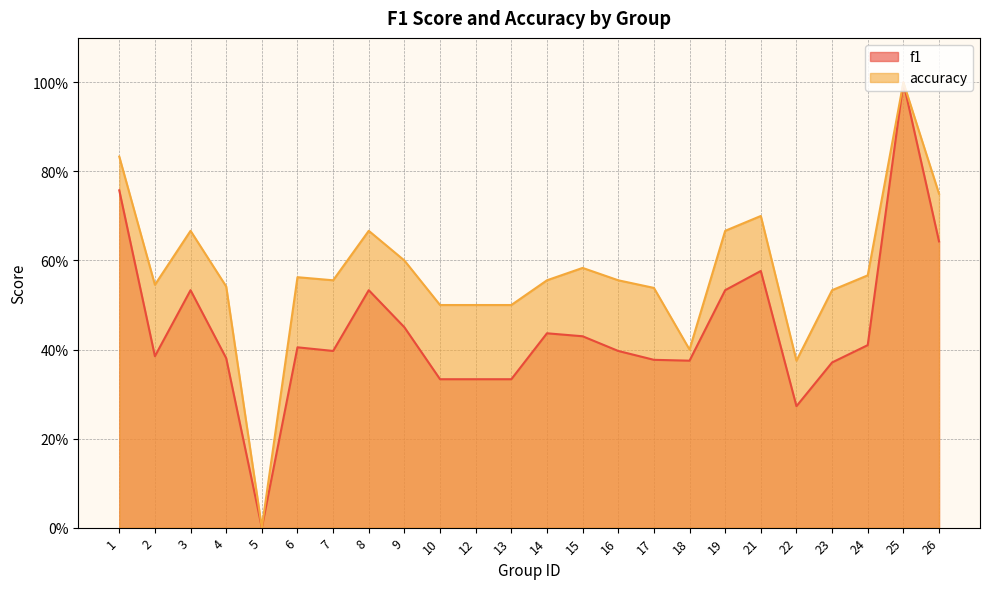

Does the chart display data point markers on the line(s)?

No